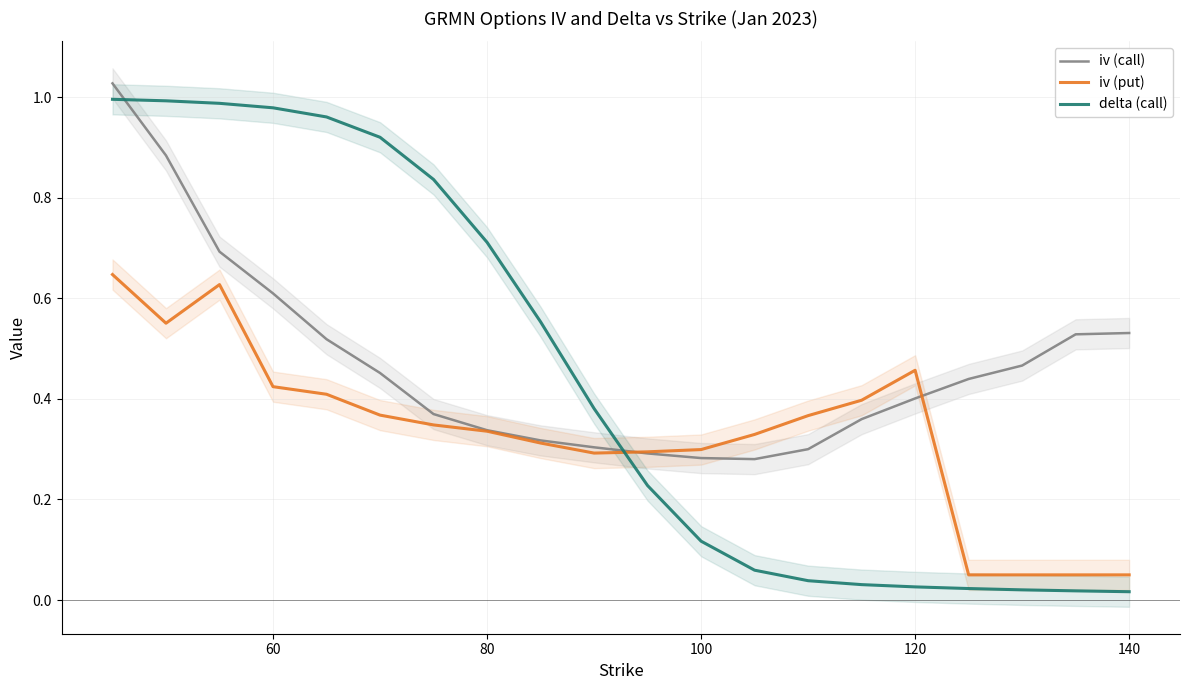

True or false: iv (put) has a value of 0.0 at 140.

False